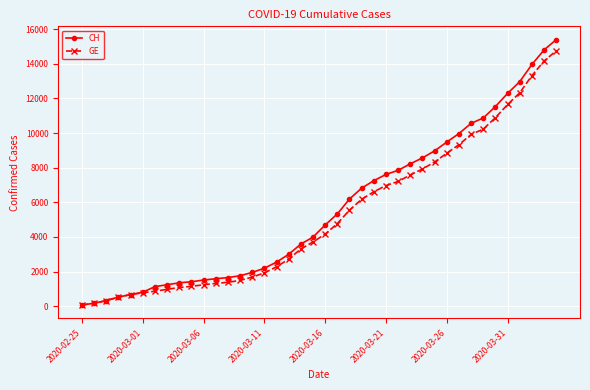

What is the average value of the CH series?

5620